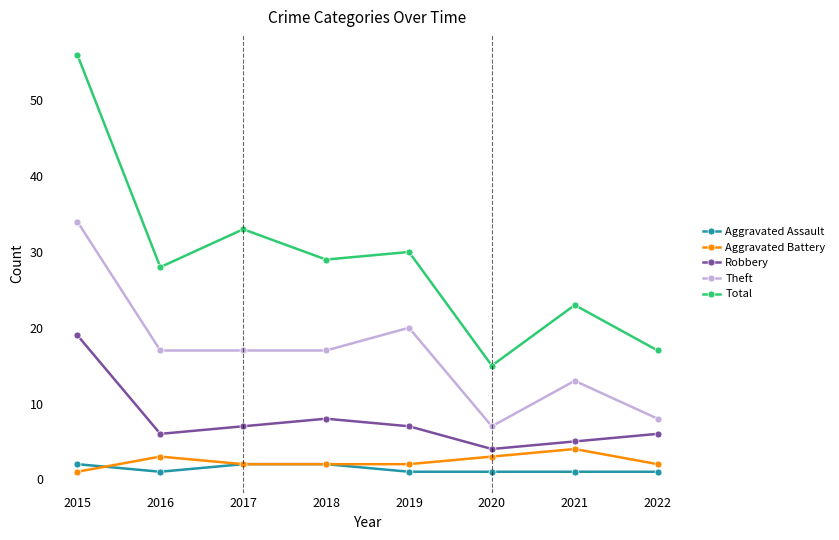

True or false: Total has a value of 26 at 2020.

False